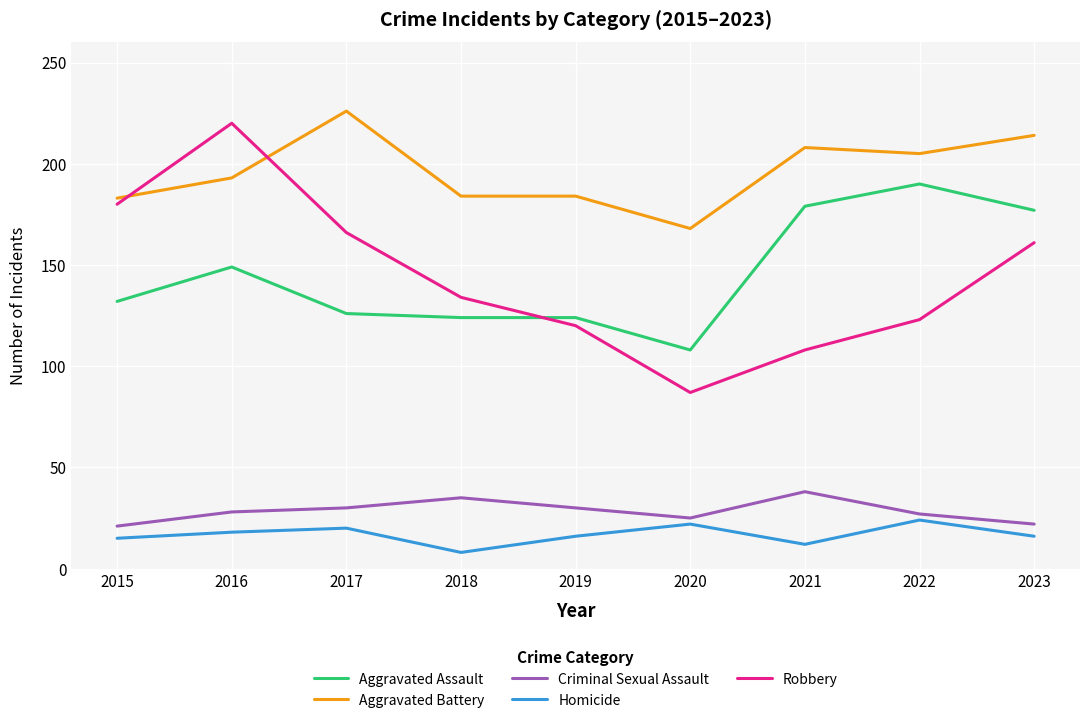

True or false: Robbery and Homicide intersect in this chart.

False